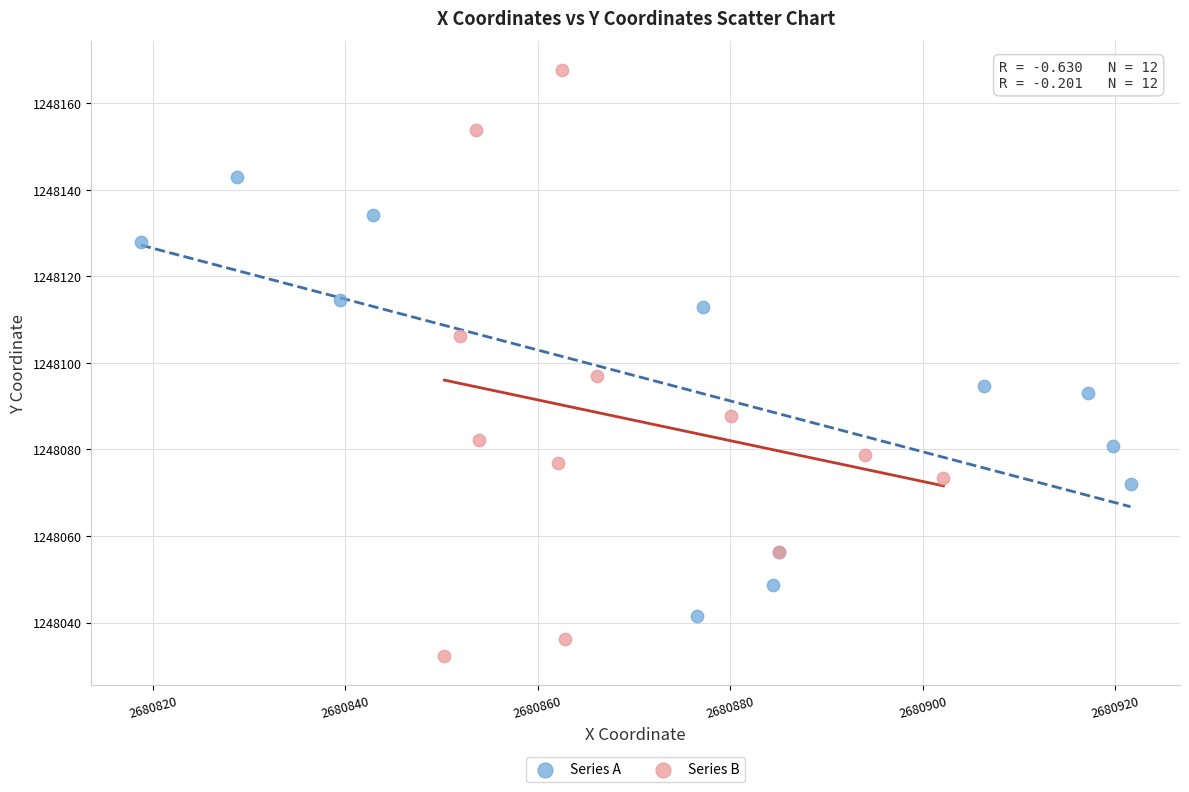

Which series has the widest spread of Y values?

Series B